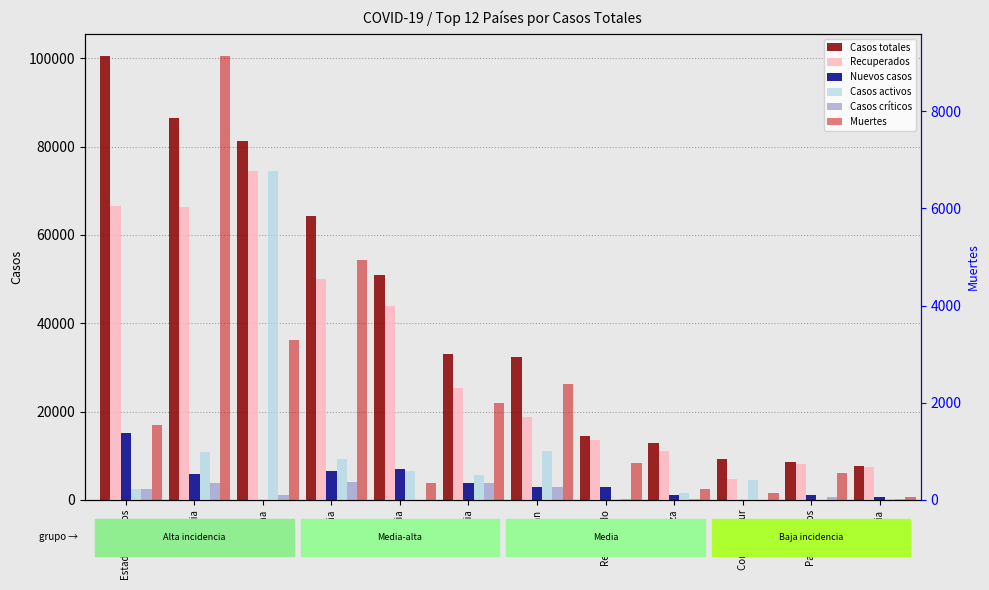

Where is Recuperados nearest to the value 39626?

Alemania